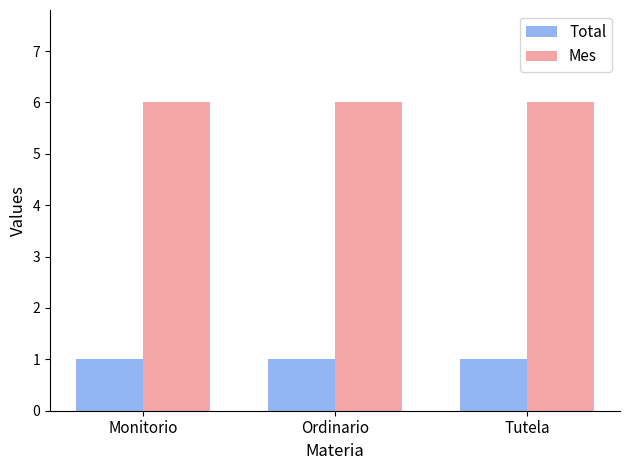

Rank the series by their maximum value, from lowest to highest.

Total, Mes